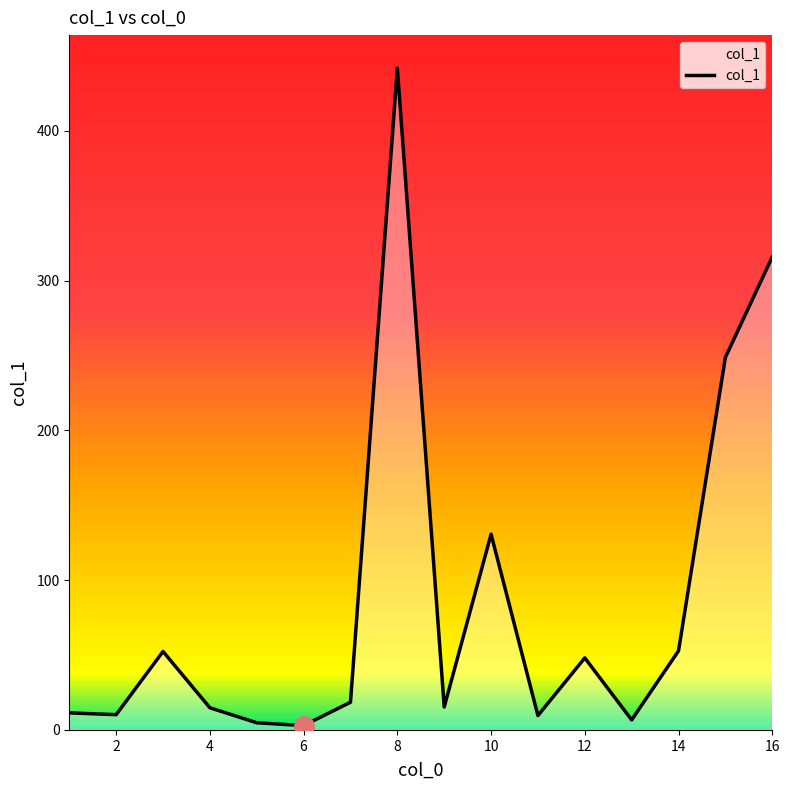

What is the greatest value displayed?

441.8